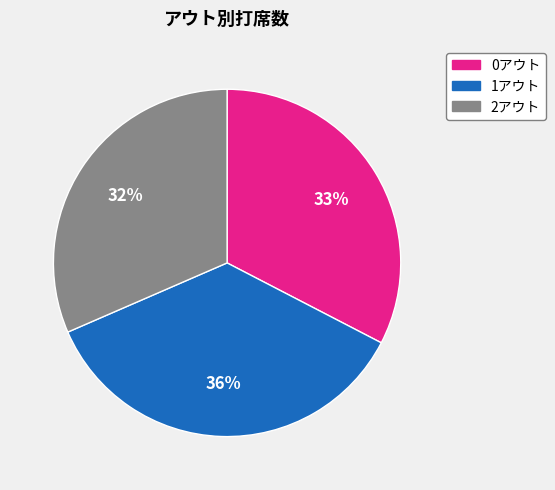

To the nearest percent, what is the difference between the largest and smallest slice percentages?

4%